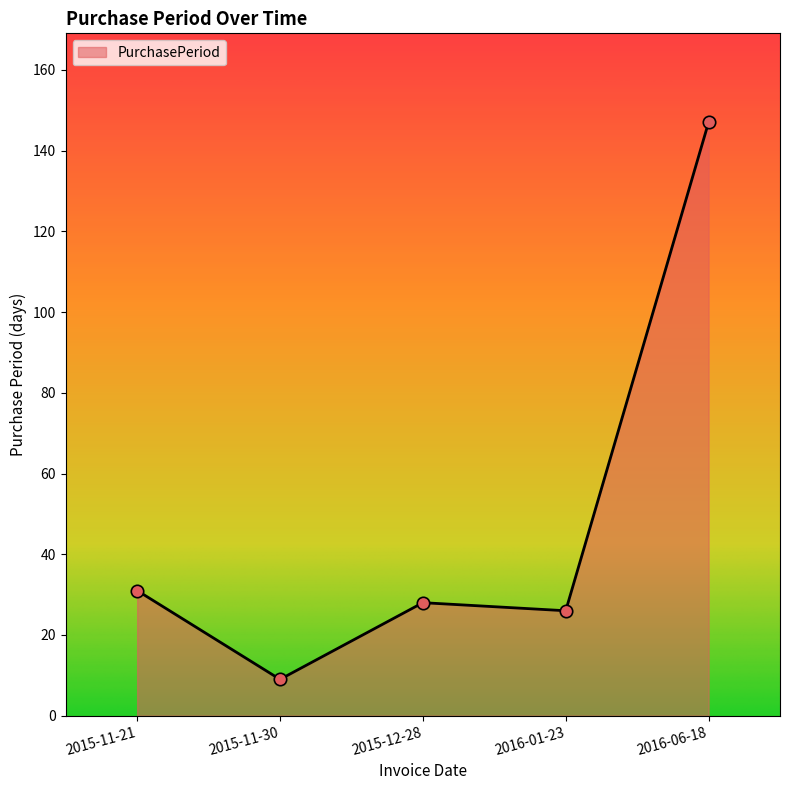

Between 2015-11-21 and 2016-01-23, which is larger?

2015-11-21